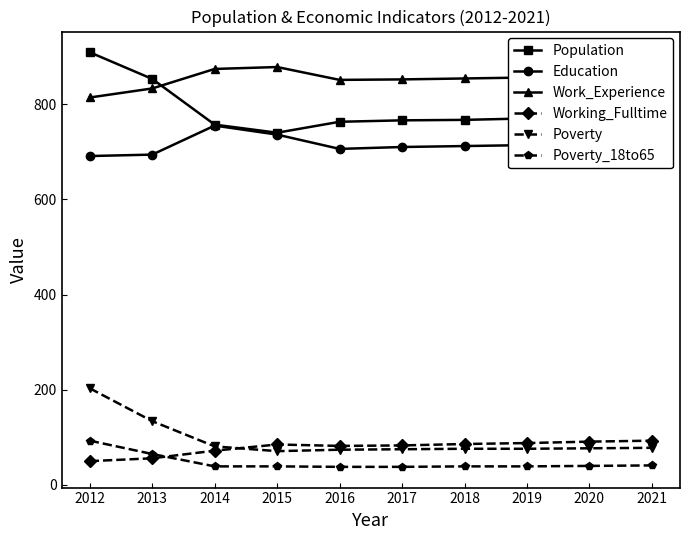

True or false: Work_Experience has a value of 851 at 2016.

True